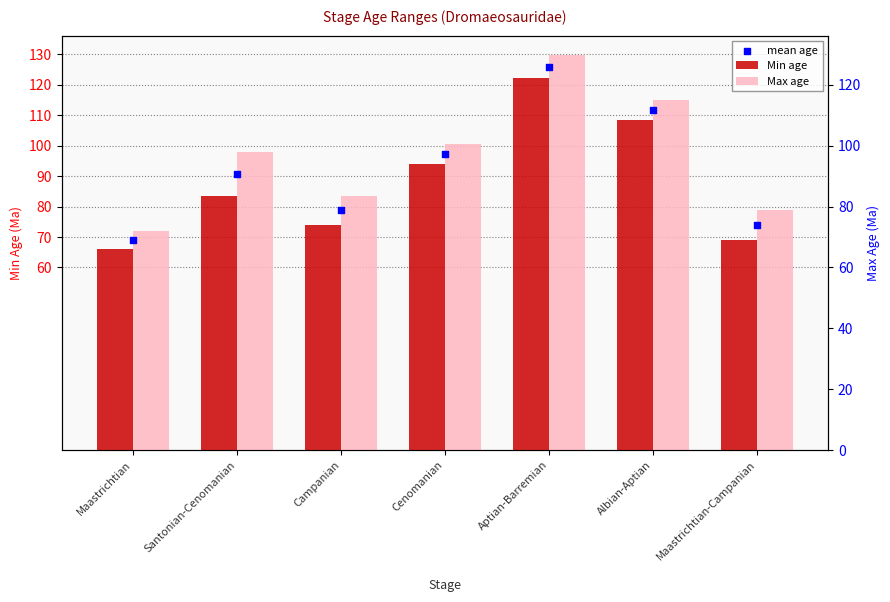

Which series reaches the maximum Y coordinate?

Max age